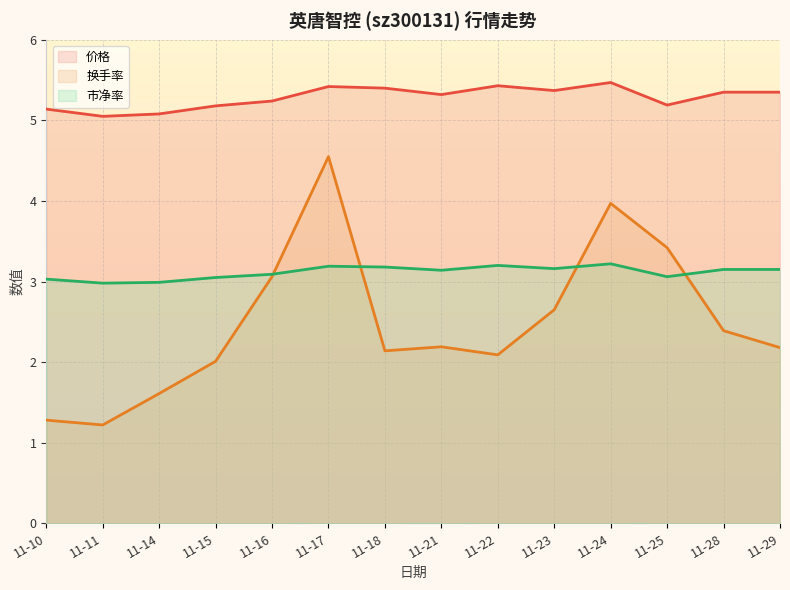

List the series in order of their overall mean, highest first.

价格, 市净率, 换手率